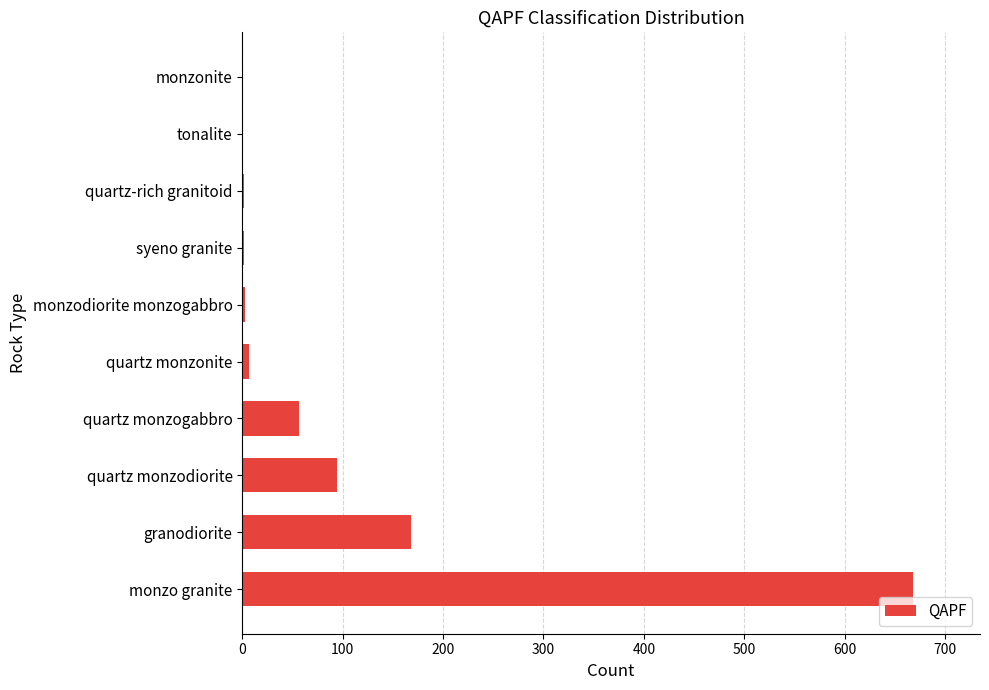

Which label corresponds to the largest value in the chart?

monzo granite